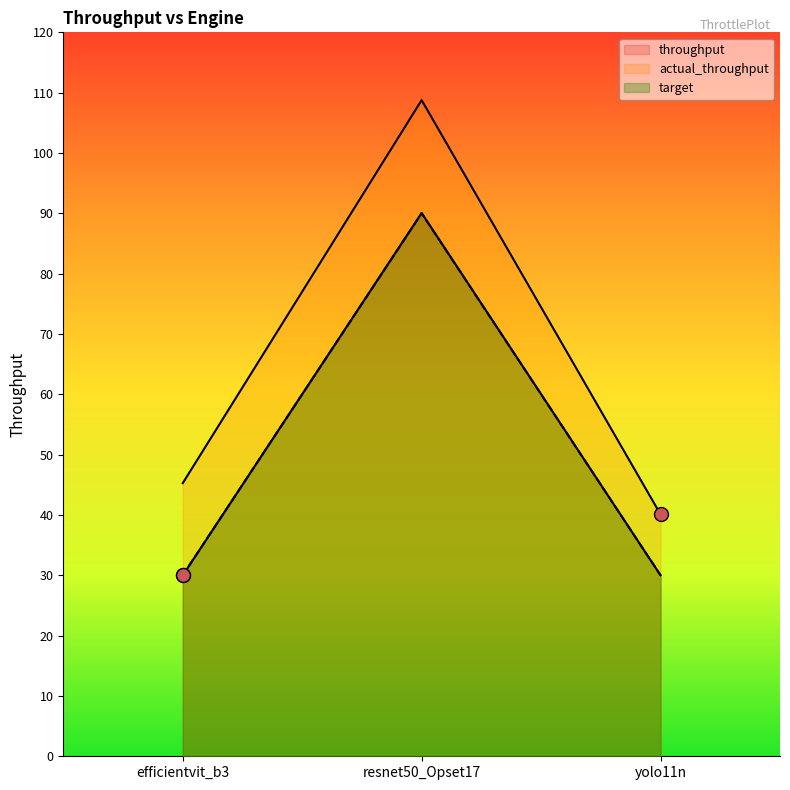

What is the average value of the target series?

50.0